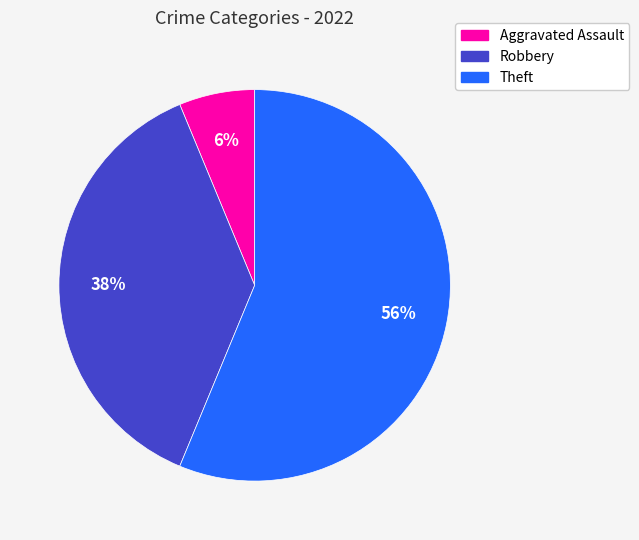

Which category has the smallest portion of the pie?

Aggravated Assault